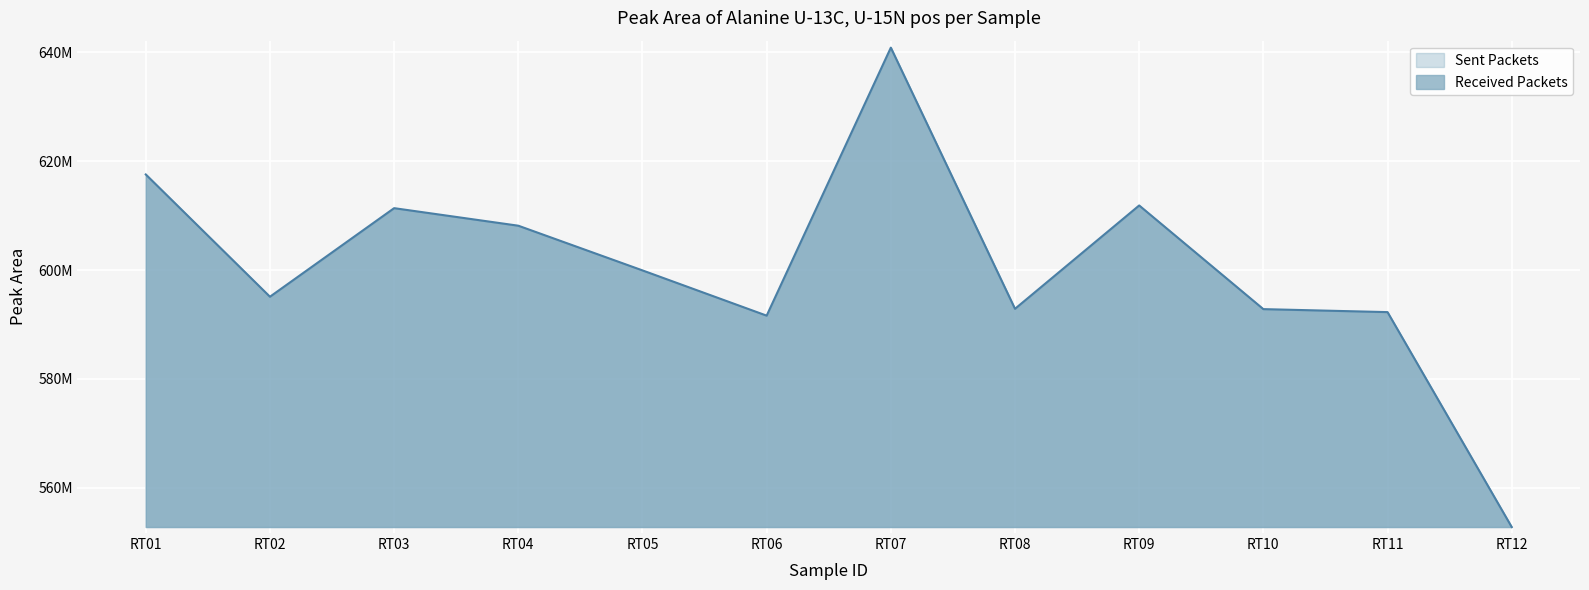

How many lines are shown in the chart?

1